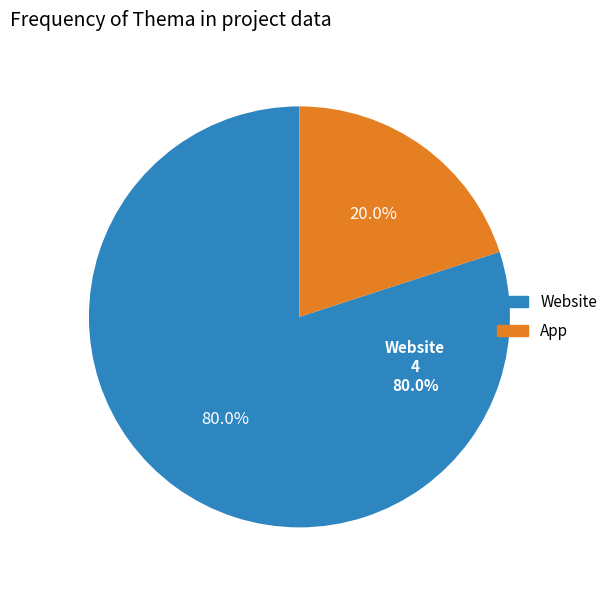

To the nearest percent, what is the difference between the App and Website slice percentages?

60%